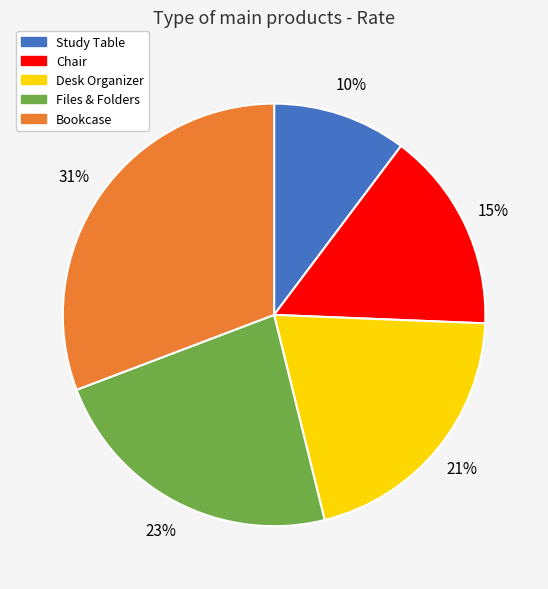

To the nearest percent, what is the average slice percentage?

20%